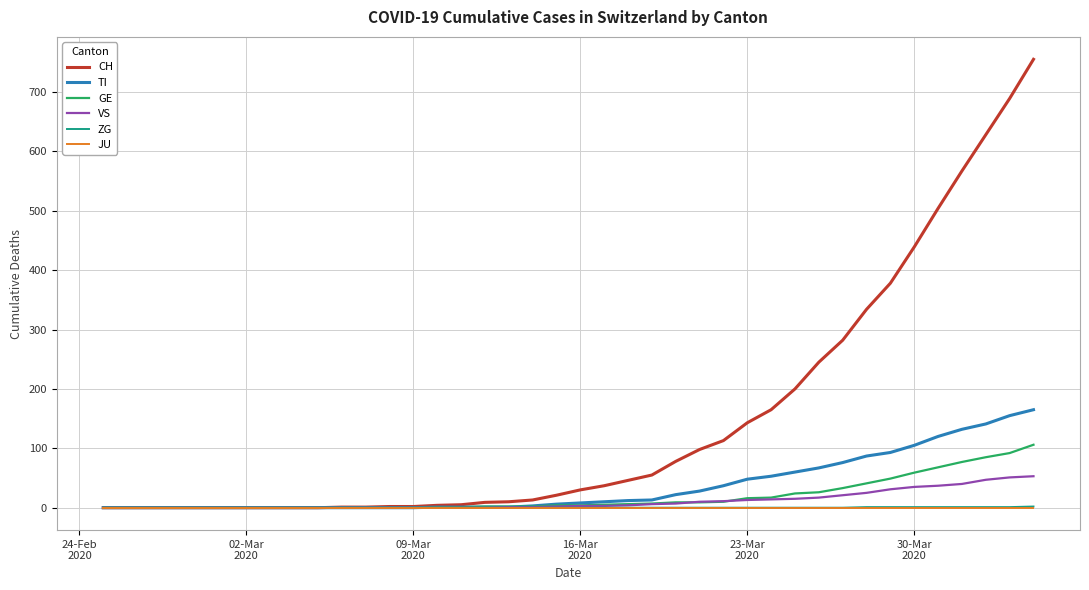

What is the highest value of the TI series?

165